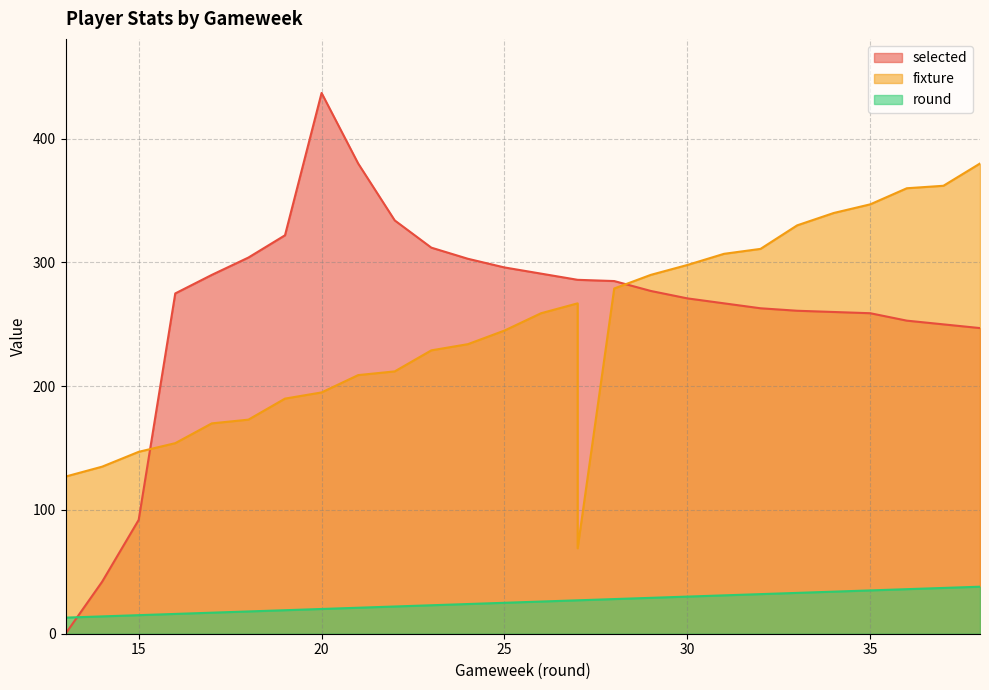

What is the maximum value shown in the chart?

437